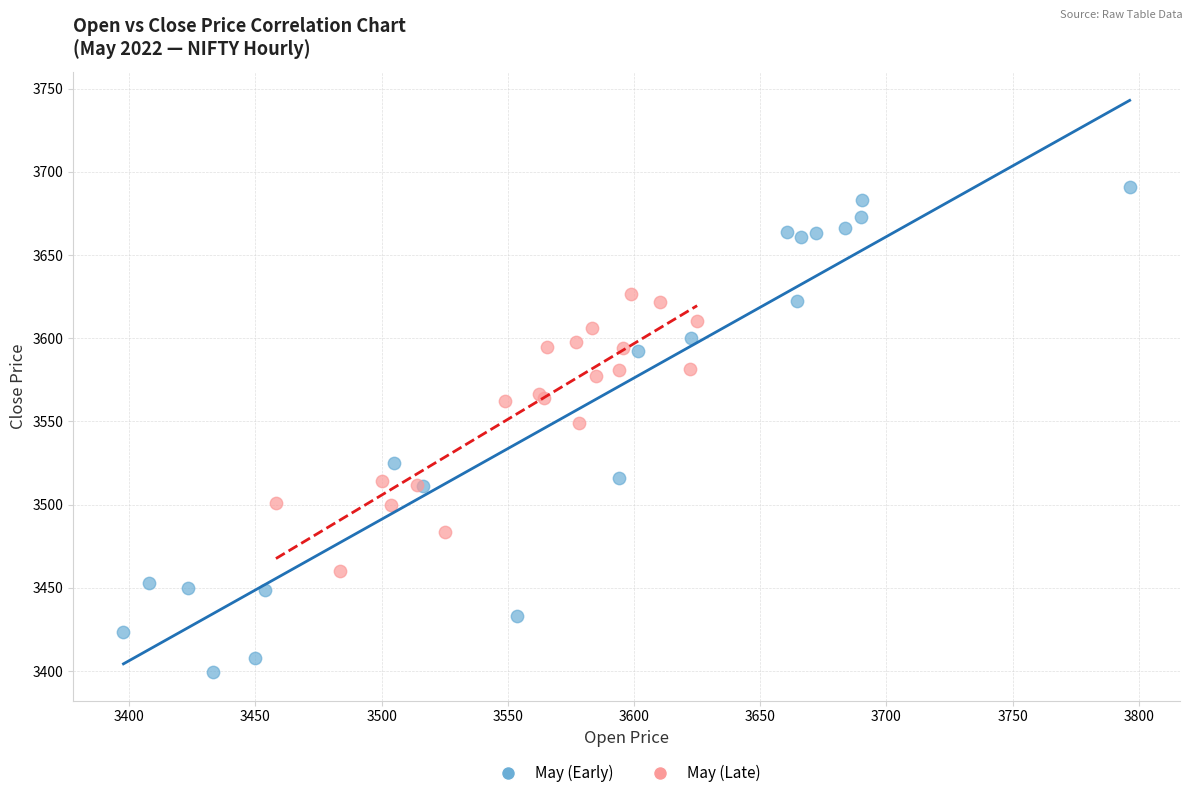

Which series has the widest spread of Y values?

May (Early)